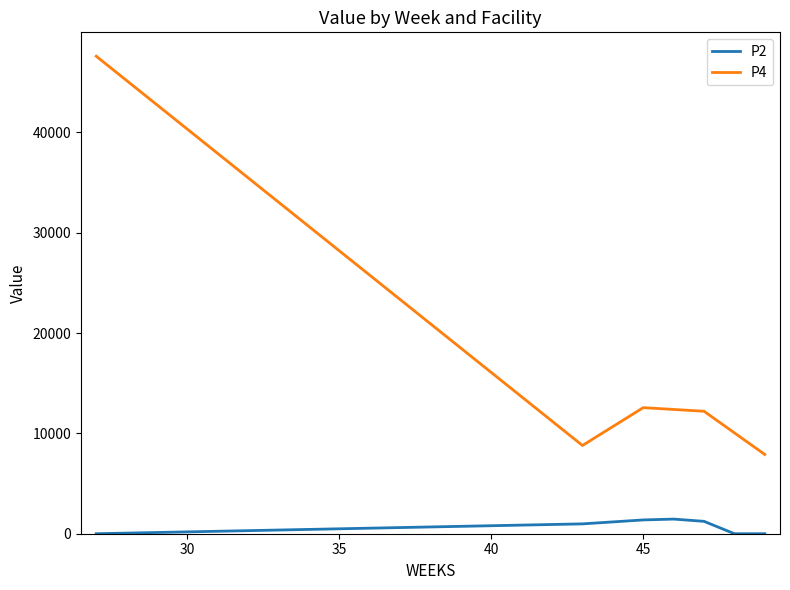

Count the number of data series in this chart.

2